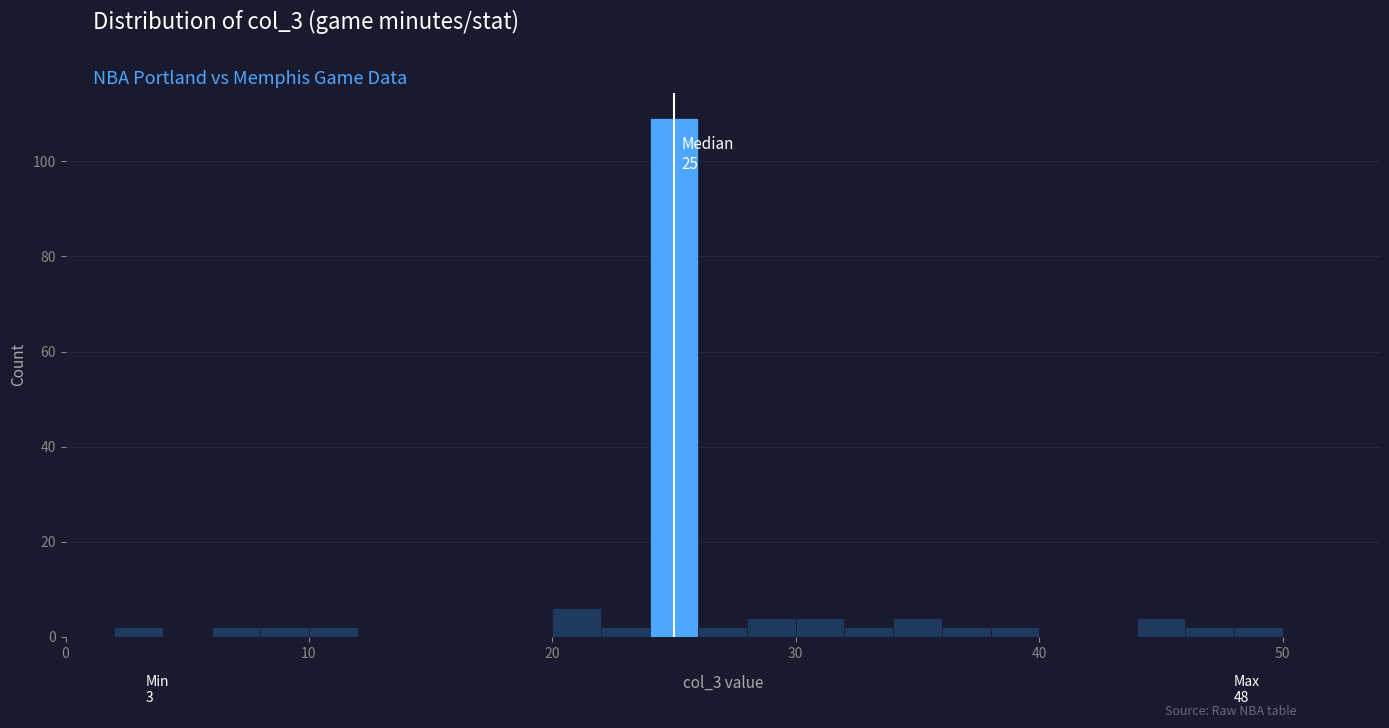

Read against the x-axis, roughly where is the centre of the tallest bar?

25